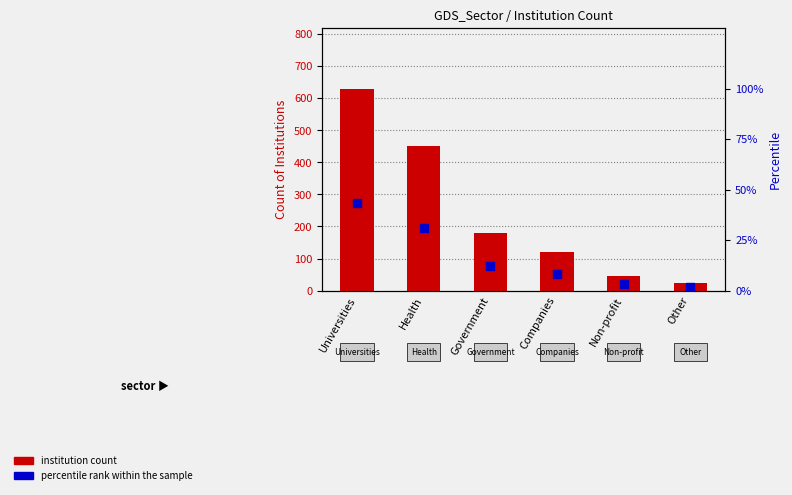

Which series has the largest total across all categories?

institution count